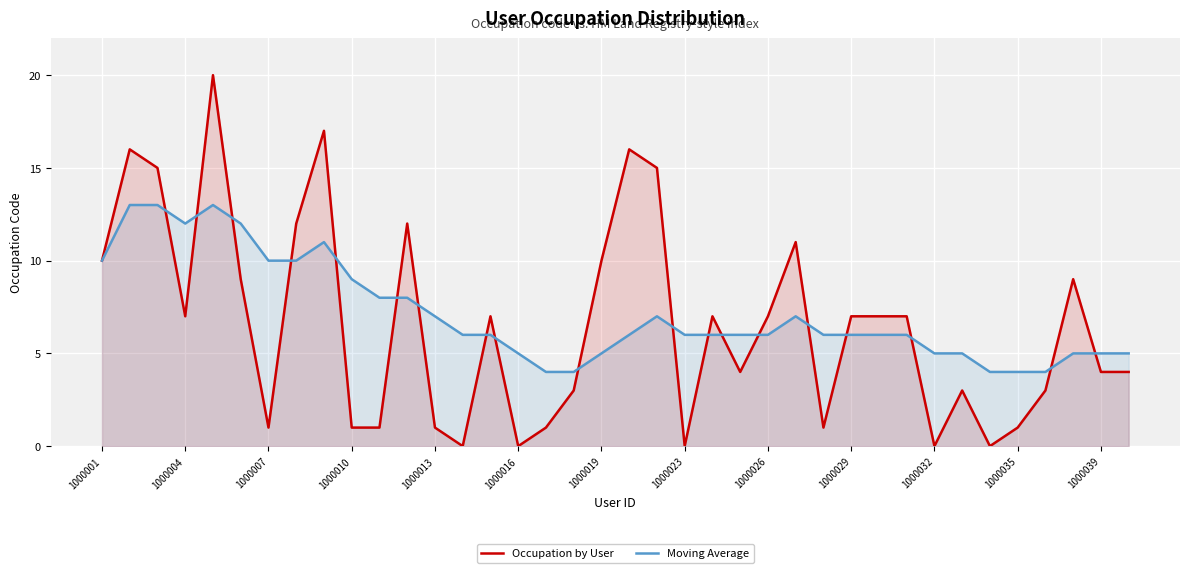

What is the minimum value for Moving Average?

4